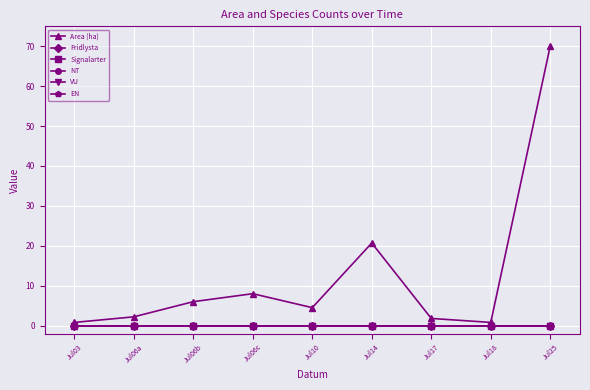

At which label is EN closest to 0?

Jul03